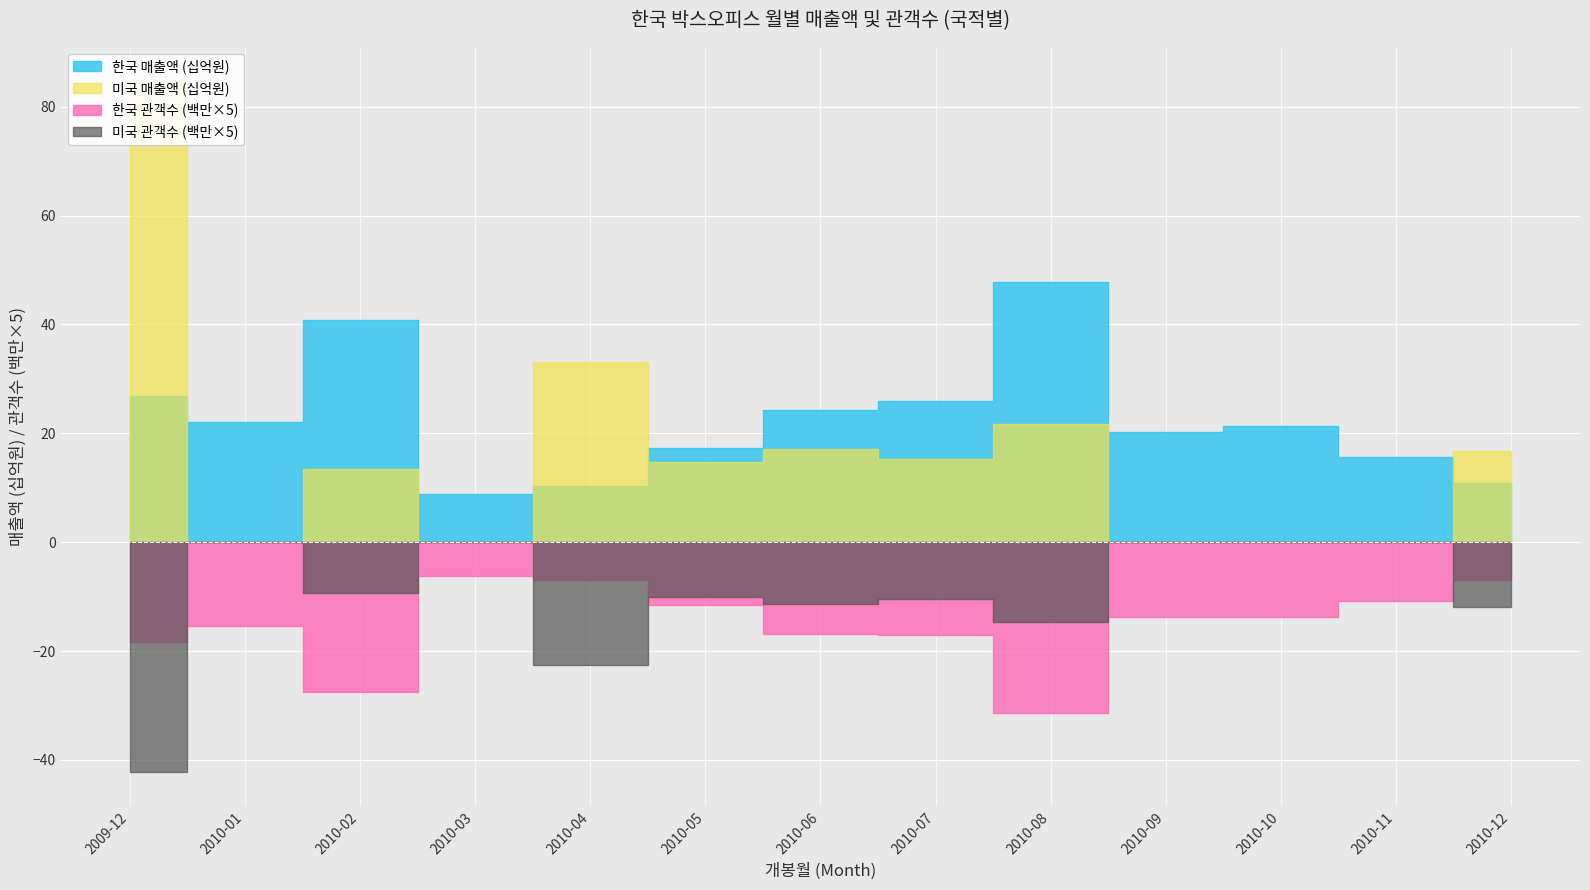

Where does the 한국 series first go above 21326977937?

2009-12